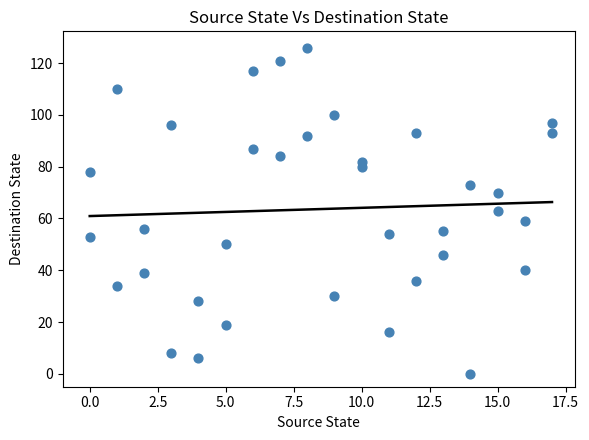

What is the range of Y values (max minus min)?

126